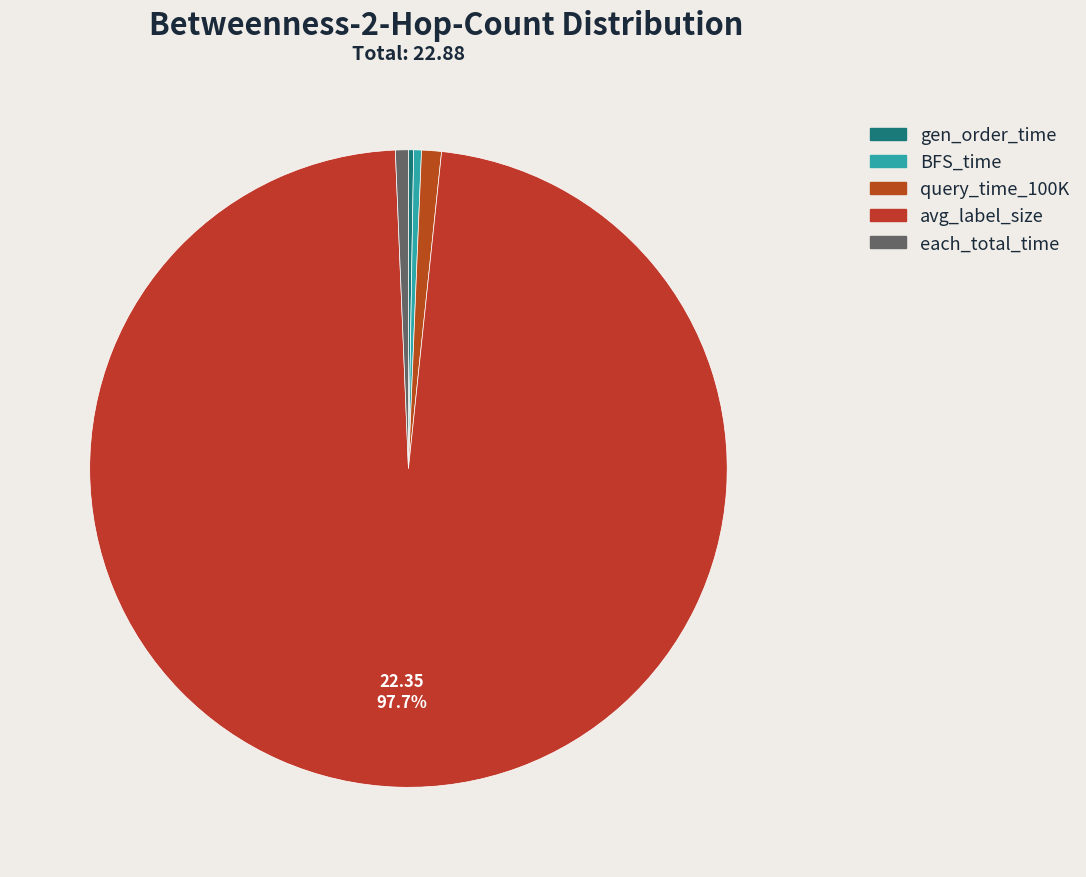

The avg_label_size slice represents 98% of the pie. True or false?

True